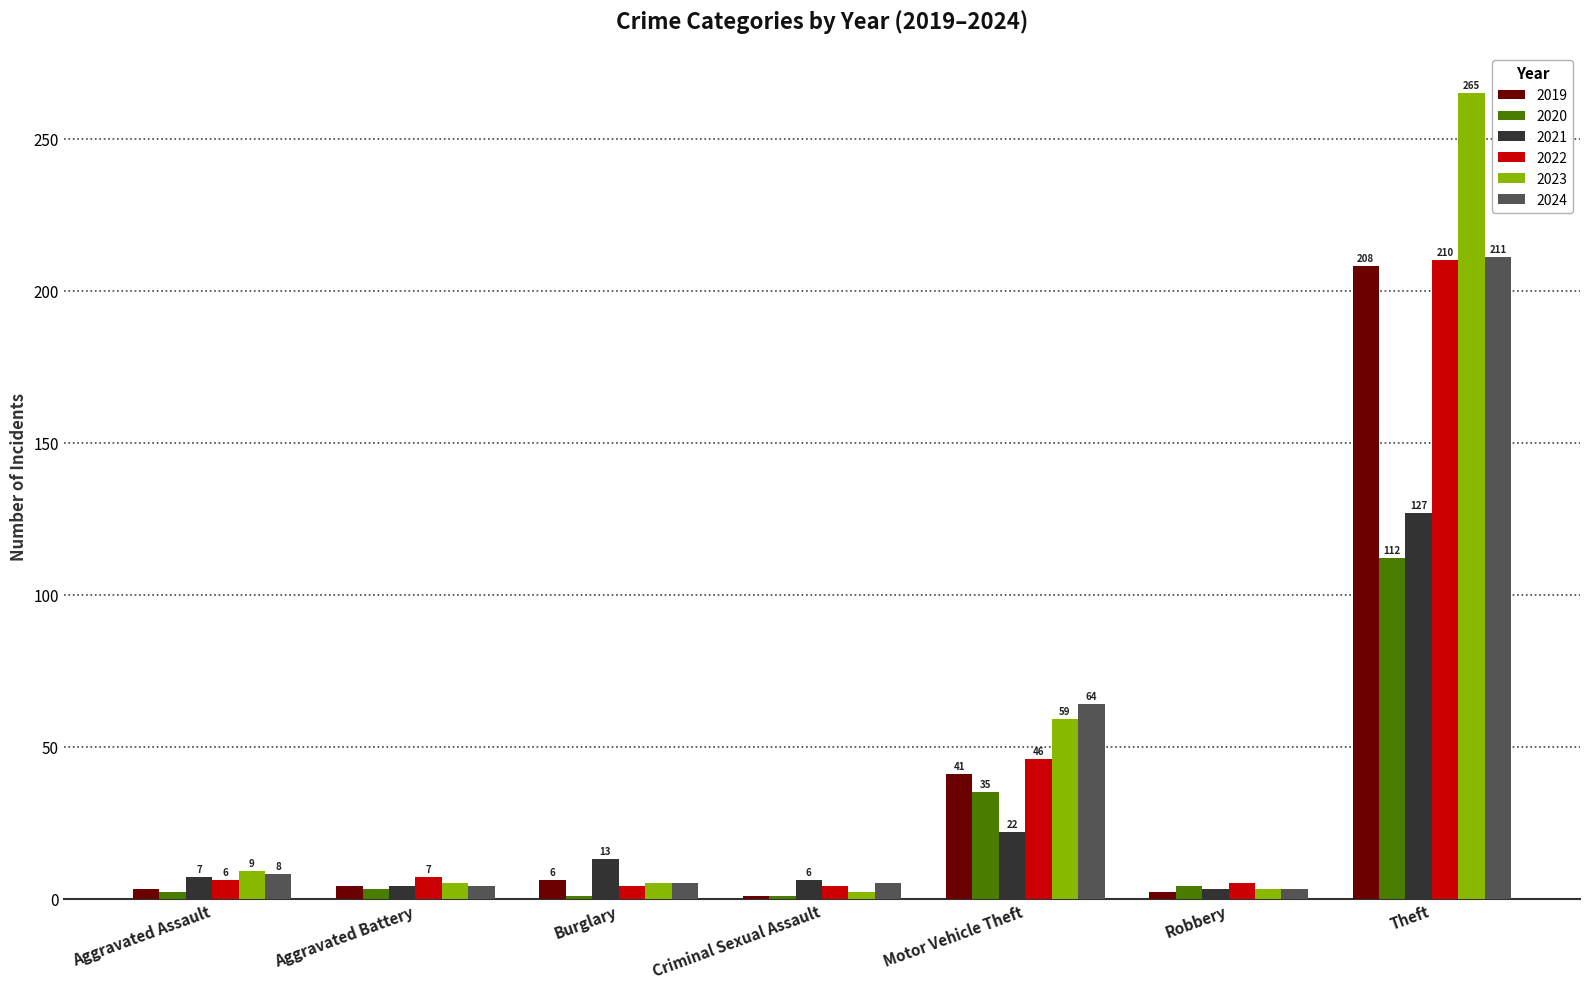

What are all the series names shown in the legend?

2019, 2020, 2021, 2022, 2023, 2024